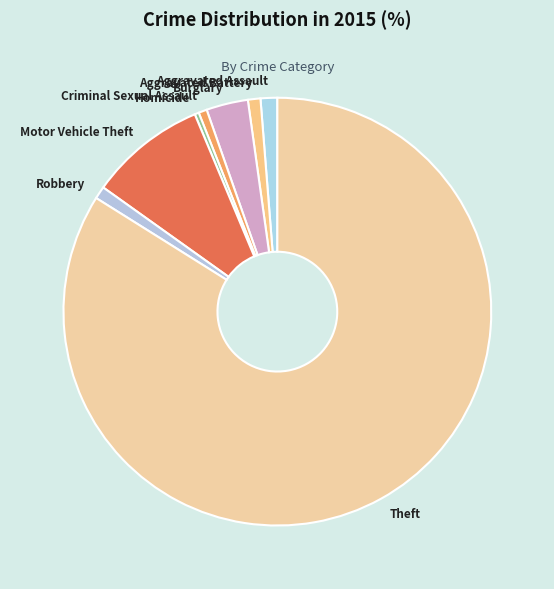

What is the largest slice in the pie chart?

Theft